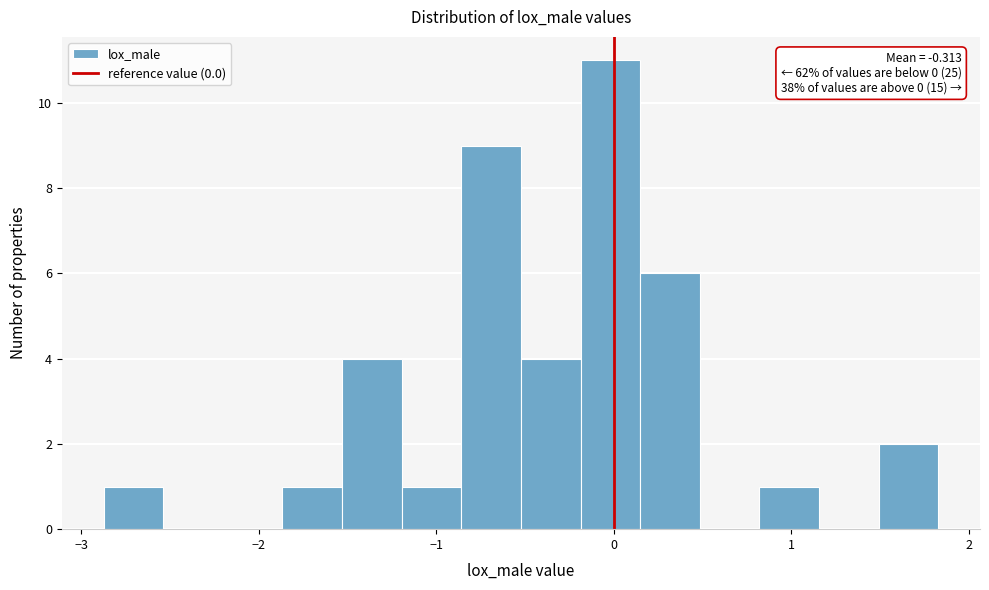

Read against the x-axis, roughly where is the centre of the tallest bar?

0.0